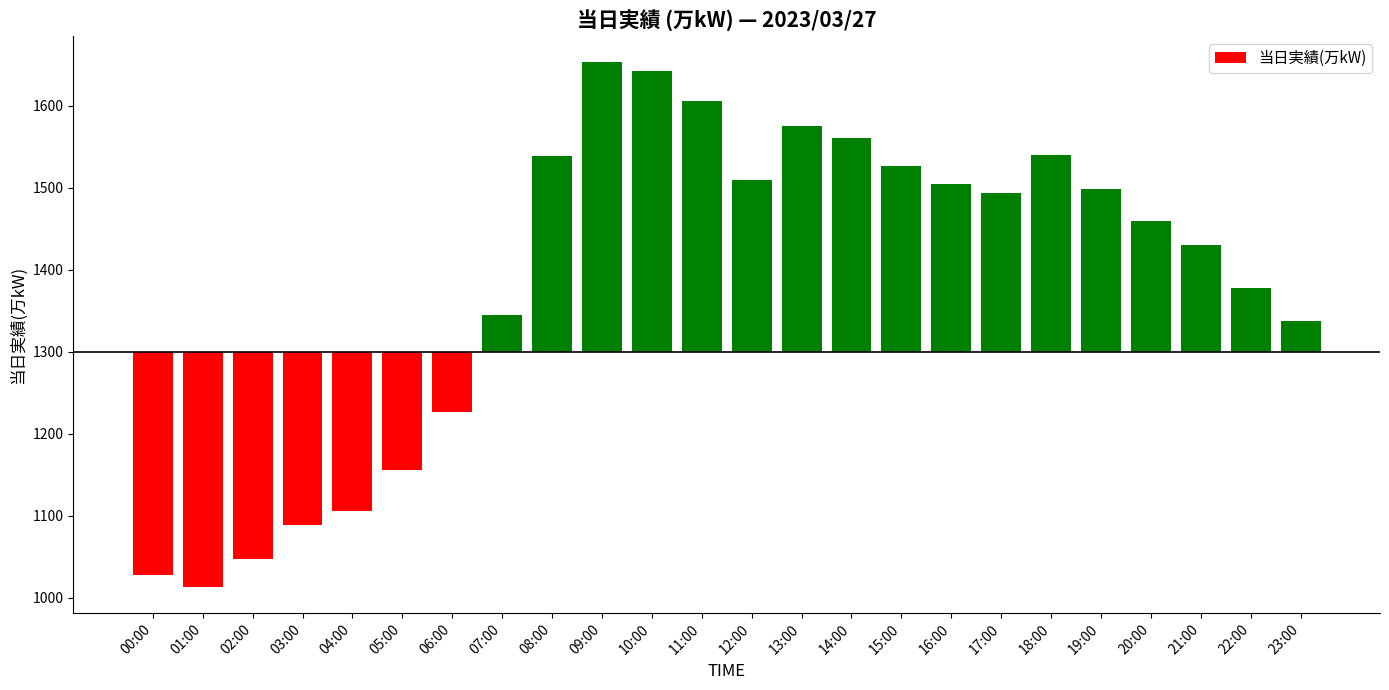

The value at 21:00 is 175. True or false?

False